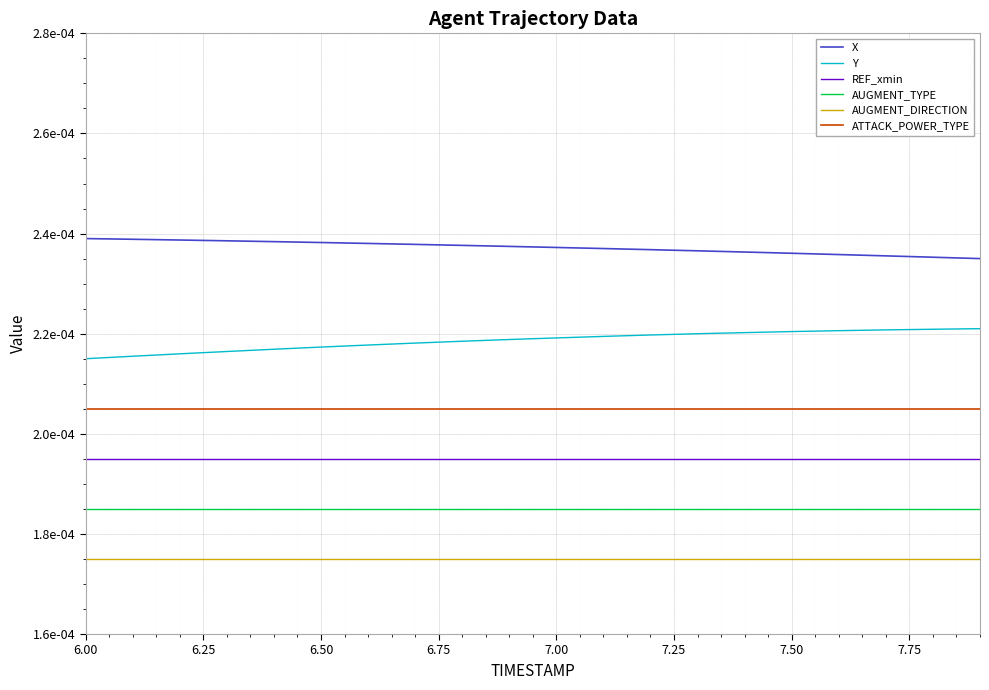

Which series has the largest total across all categories?

X